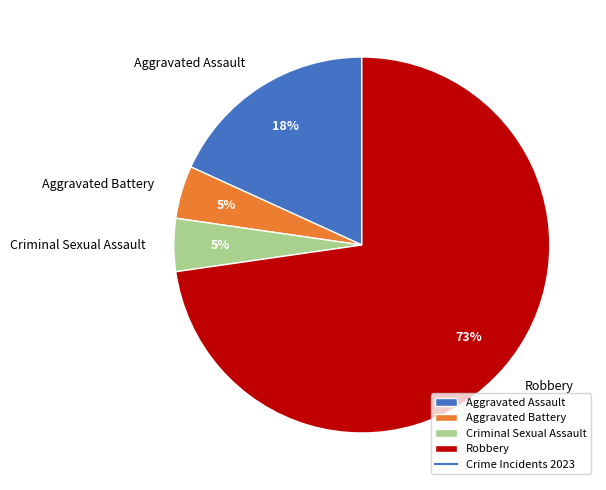

Is there any slice that represents more than half of the pie?

Yes